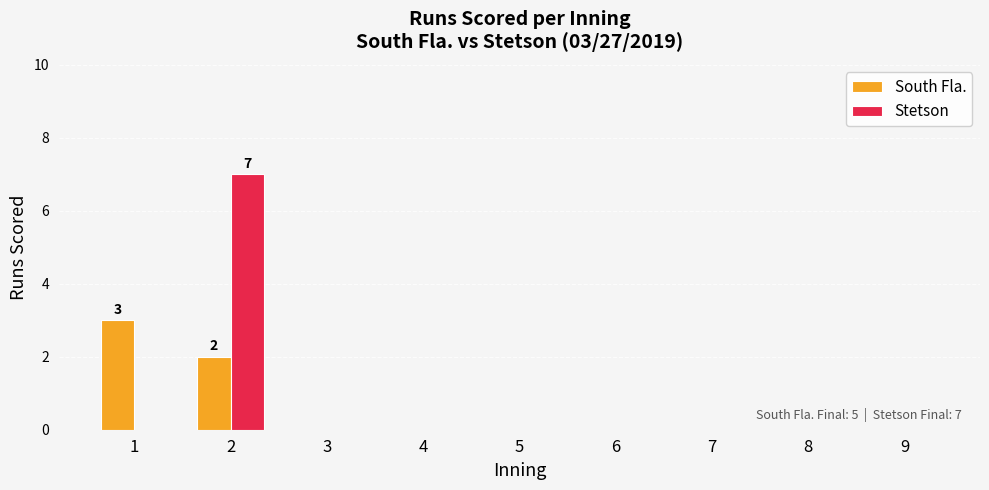

The value of South Fla. at 3 is 1. True or false?

False